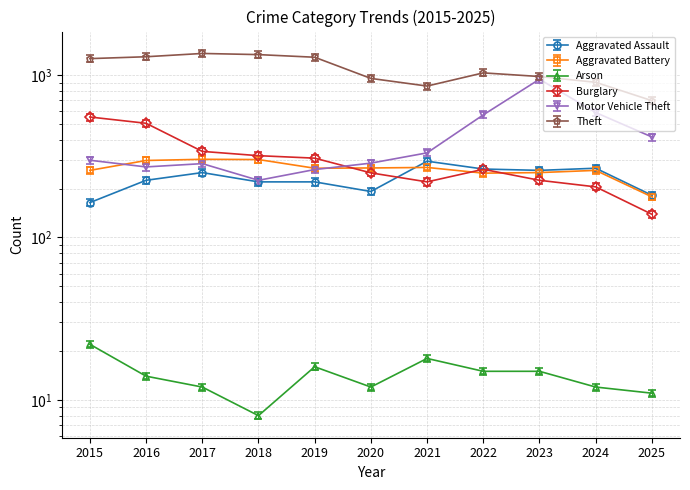

Reading right to left, list all the values displayed in this chart.

Aggravated Assault: 2025=172.9	2024=253.7	2023=246.1	2022=250.8	2021=280.2	2020=182.4	2019=209.0	2018=209.0	2017=238.4	2016=213.8	2015=155.8
Aggravated Battery: 2025=178.0	2024=259.0	2023=251.0	2022=249.0	2021=270.0	2020=268.0	2019=267.0	2018=302.0	2017=303.0	2016=298.0	2015=259.0
Arson: 2025=11.0	2024=12.0	2023=15.0	2022=15.0	2021=18.0	2020=12.0	2019=16.0	2018=8.0	2017=12.0	2016=14.0	2015=22.0
Burglary: 2025=139.0	2024=205.0	2023=225.0	2022=263.0	2021=220.0	2020=250.0	2019=308.0	2018=319.0	2017=339.0	2016=505.0	2015=552.0
Motor Vehicle Theft: 2025=416.0	2024=588.0	2023=943.0	2022=569.0	2021=332.0	2020=287.0	2019=262.0	2018=225.0	2017=285.0	2016=272.0	2015=299.0
Theft: 2025=696.0	2024=903.0	2023=980.0	2022=1032.0	2021=856.0	2020=954.0	2019=1288.0	2018=1337.0	2017=1359.0	2016=1297.0	2015=1263.0